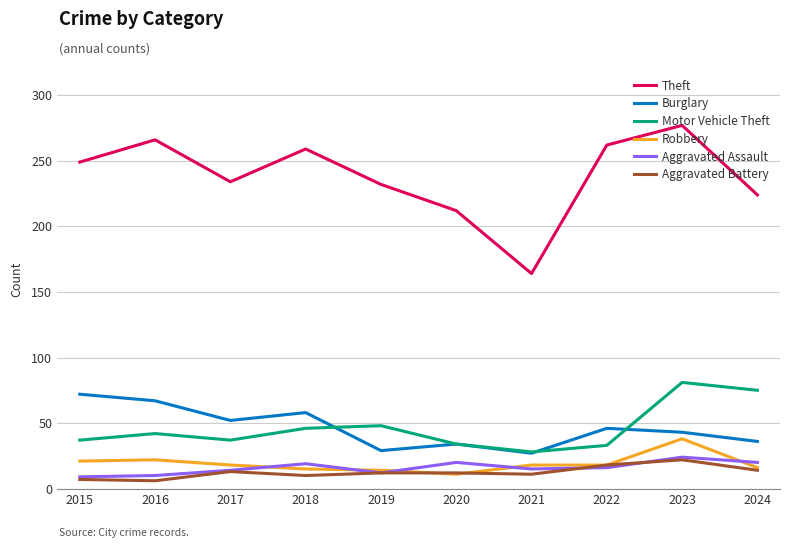

True or false: Theft and Motor Vehicle Theft intersect in this chart.

False